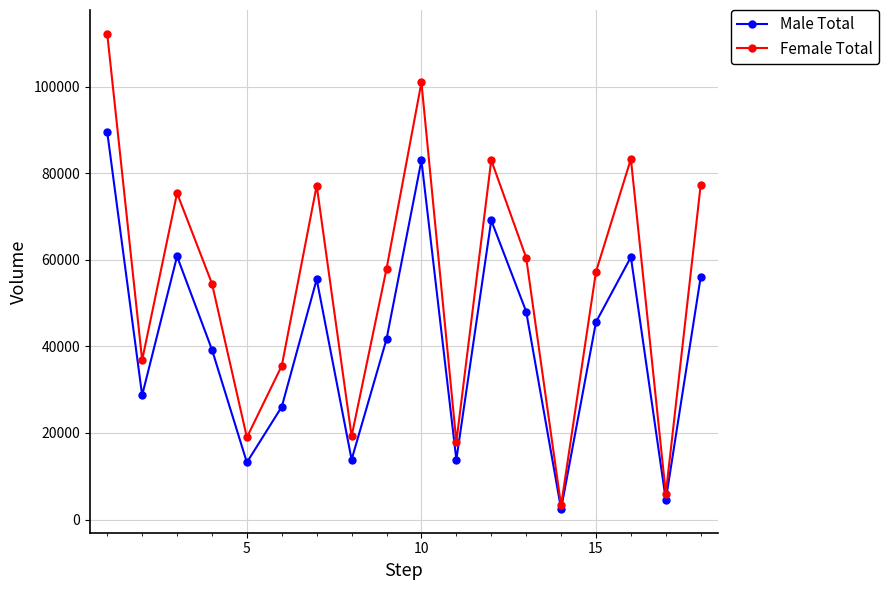

List the series in order of their overall mean, lowest first.

Male Total, Female Total